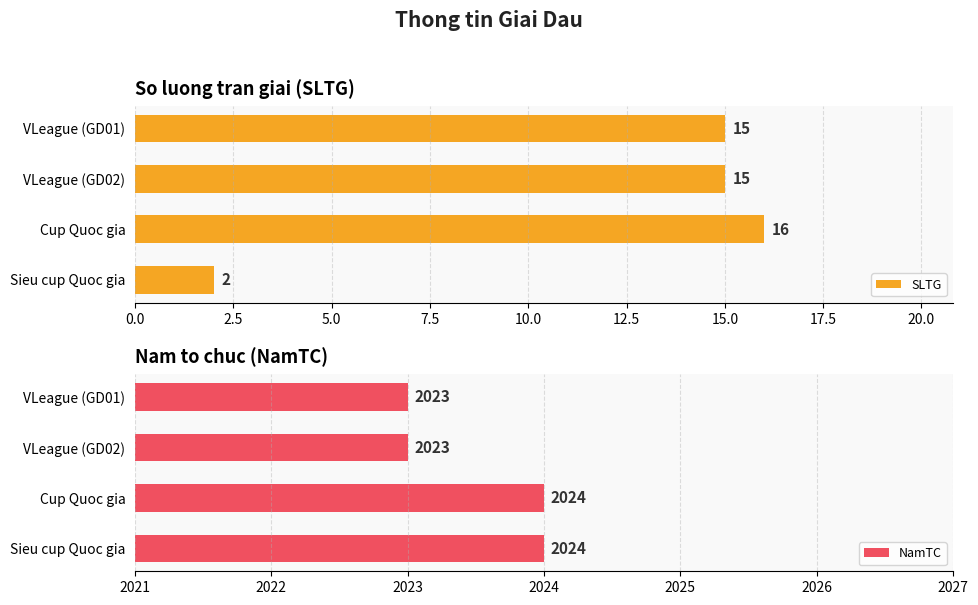

What is the difference between the second highest and minimum values in the NamTC series?

1